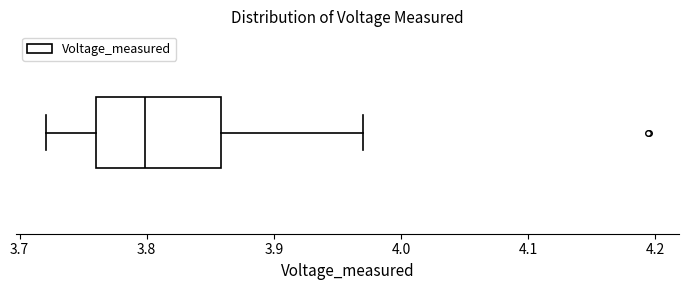

Transcribe this box plot: give where the median line is, the range the box spans, and where the two whiskers end, as read against the x-axis. The values are not printed on the chart, so give them approximately, as read against the axis.

median 3.80, box 3.76 to 3.86, whiskers 3.72 to 3.97